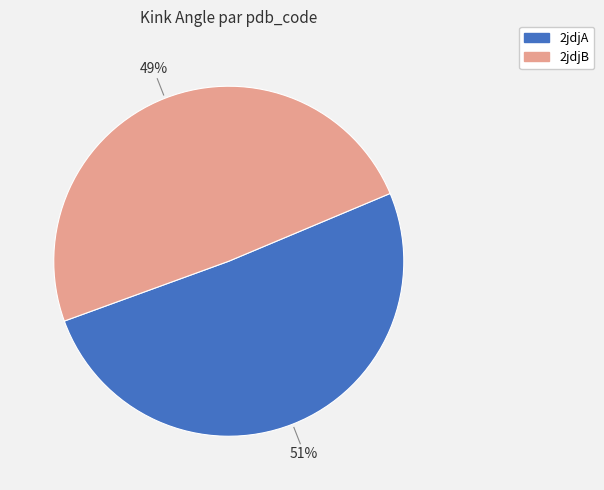

How many slices are in this pie chart?

2